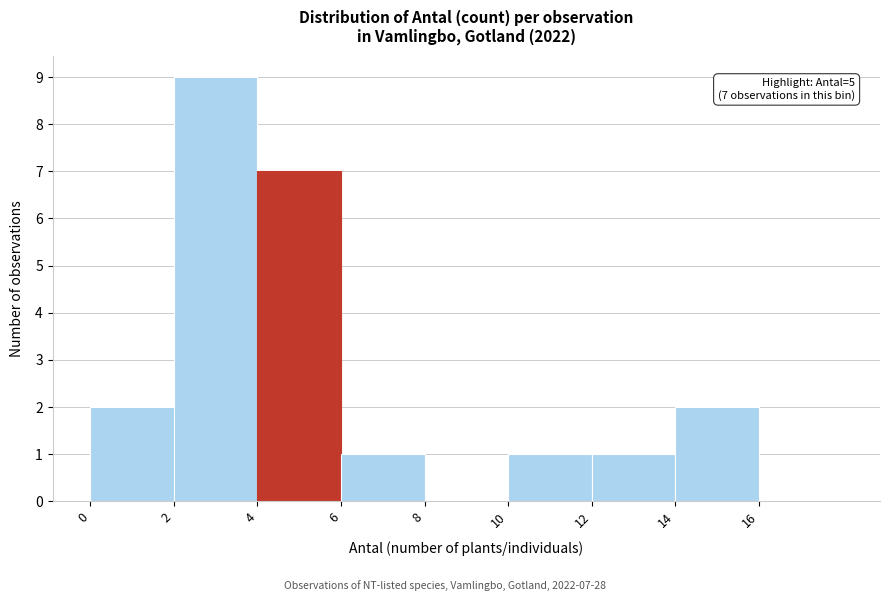

Over which range of the x-axis is the bar tallest?

2 to 4